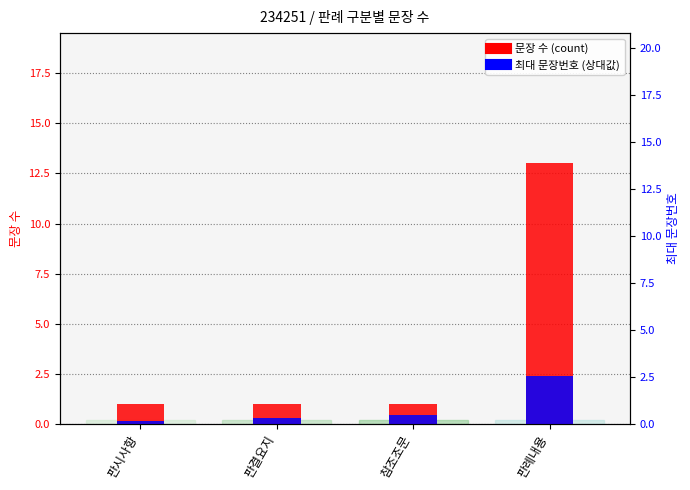

How many data points in 문장 수 (count) are above 1?

1